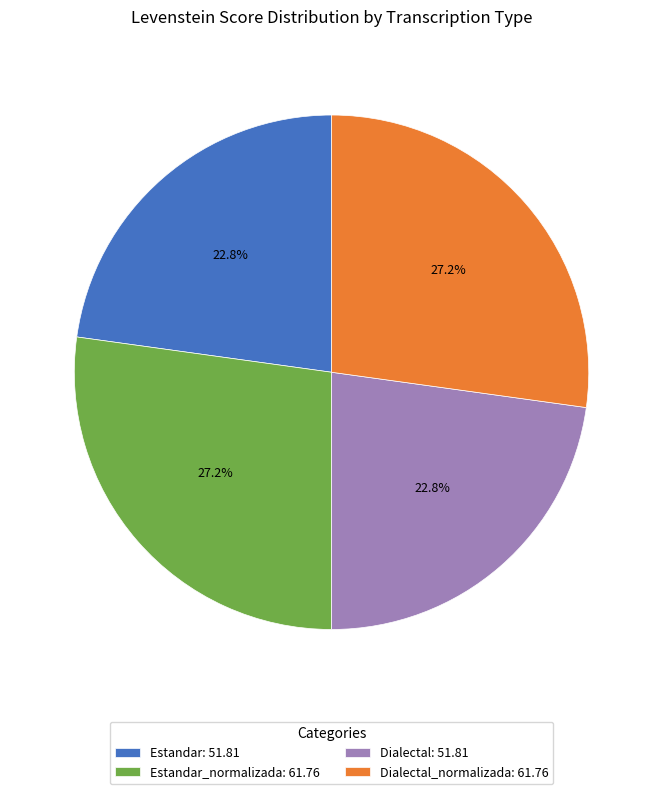

How much of the chart is everything except Estandar_normalizada: 61.76?

72.8%